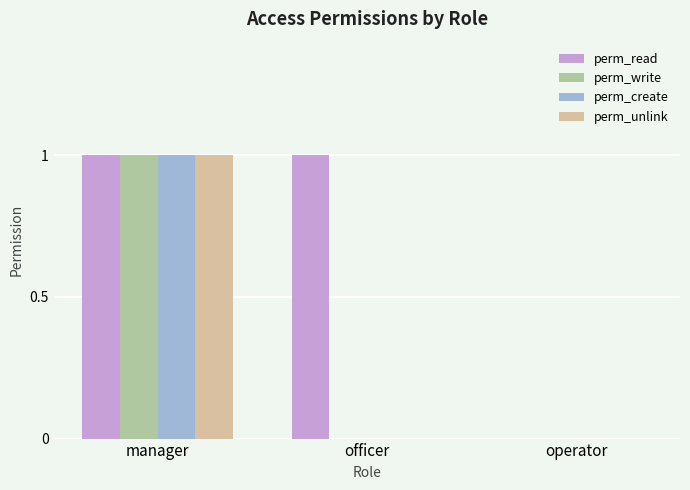

Which series has the largest total across all categories?

perm_read